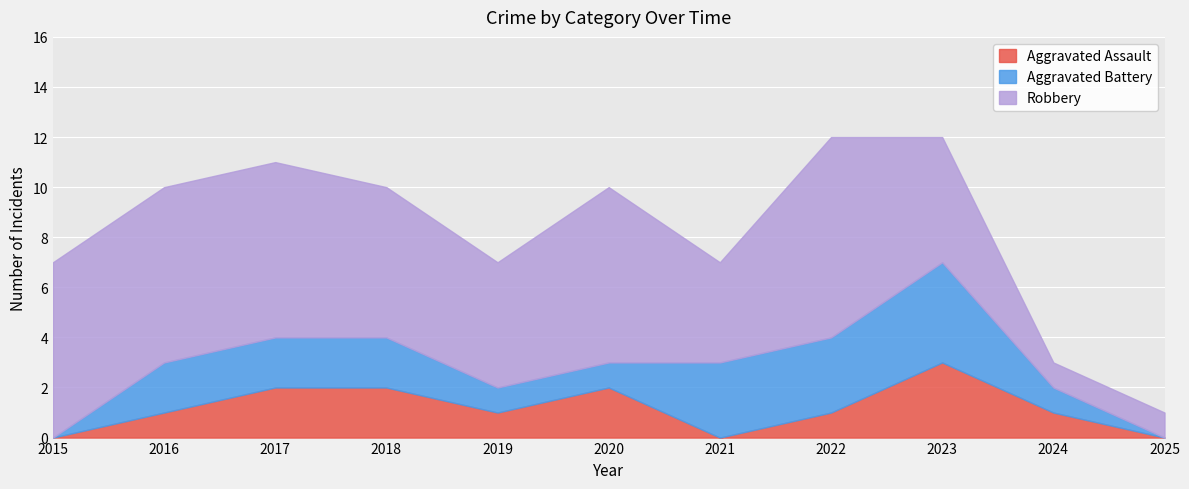

What is the difference between the Aggravated Battery values at 2016 and 2021?

1